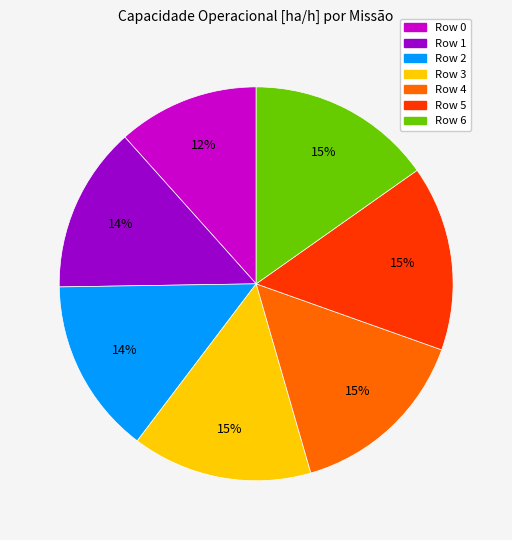

Does Row 5 represent more than half of the total?

No